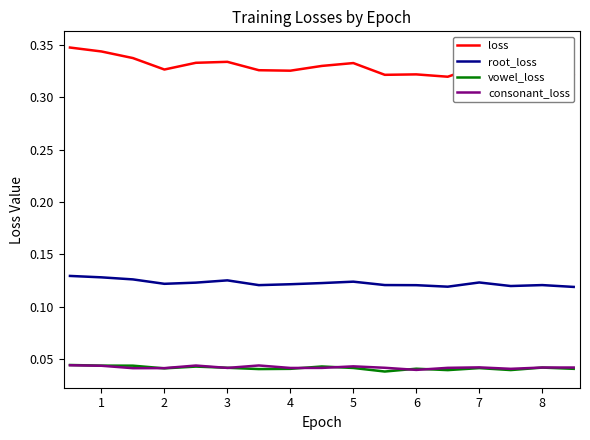

In consonant_loss, how many points are lower than both neighbors (excluding endpoints)?

5